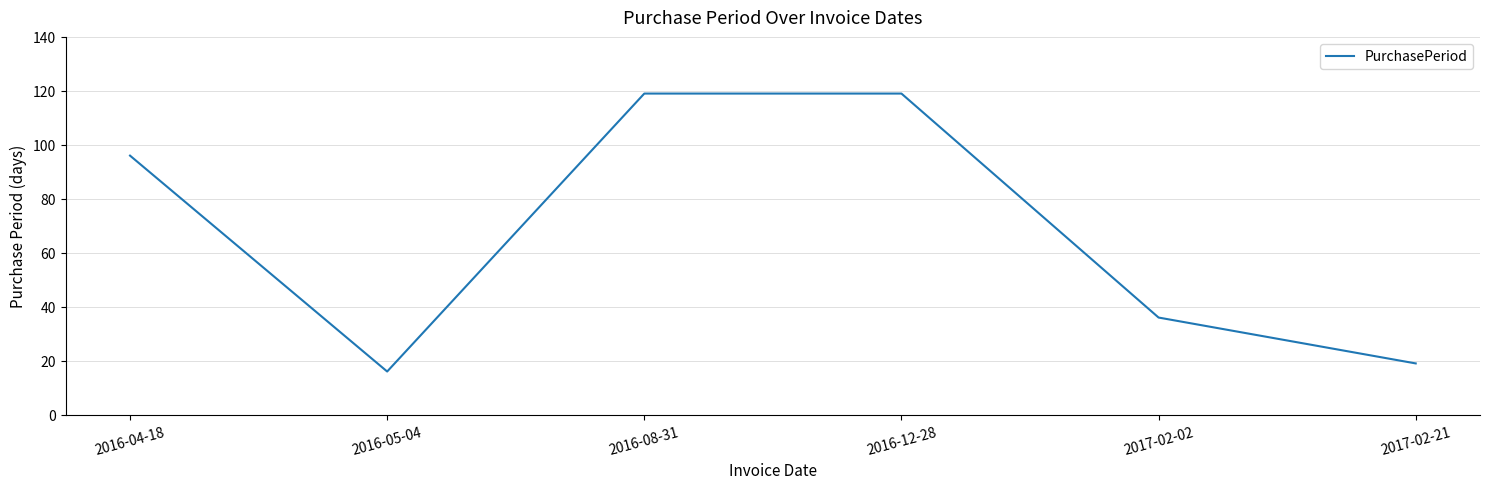

True or false: the data has more than 1 interior local peaks.

False